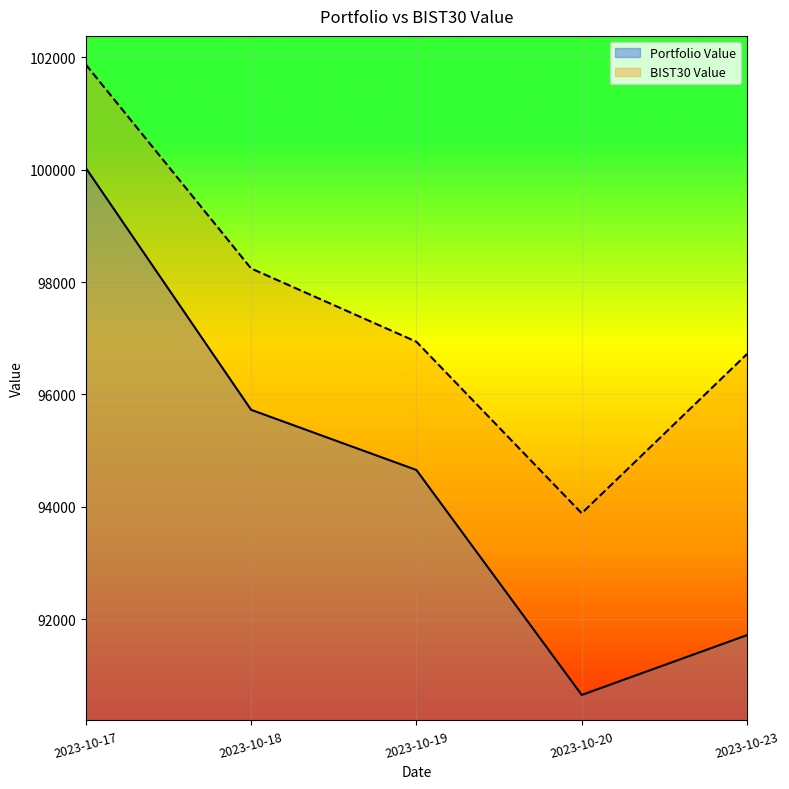

Reading left to right, transcribe all the data shown in this chart.

Portfolio Value: 100032.9	95727.1	94656.0	90651.9	91716.2
BIST30 Value: 101873.3	98242.9	96938.6	93885.6	96720.6